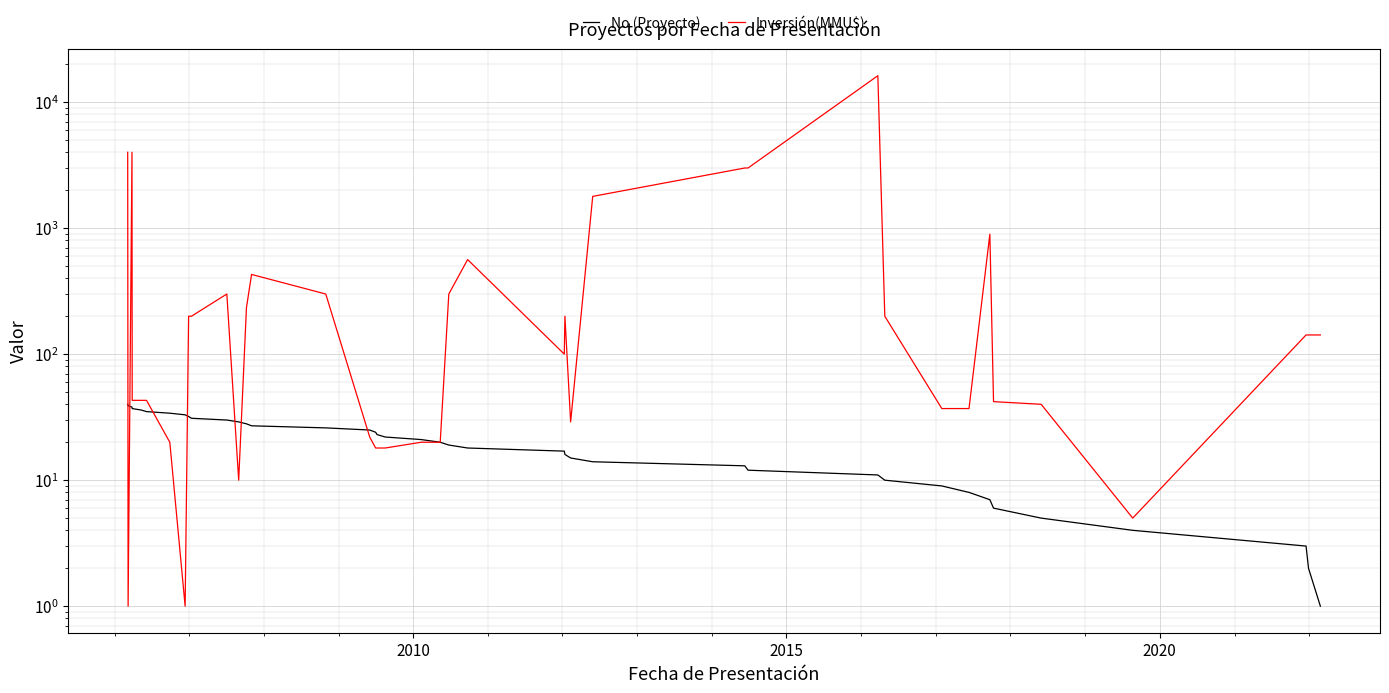

Reading left to right, what are all the values shown in this chart?

No (Proyecto): 40	39	38	37	36	35	34	33	32	31	30	29	28	27	26	25	24	23	22	21	20	19	18	17	16	15	14	13	12	11	10	9	8	7	6	5	4	3	2	1
Inversión(MMU$): 4000	1	4000	43	43	43	20	1	200	200	300	10	234	429	300	22	18	18	18	20	20	300	563	100	200	29	1786	3000	3000	16200	200	37	37	895	42	40	5	142	142	142